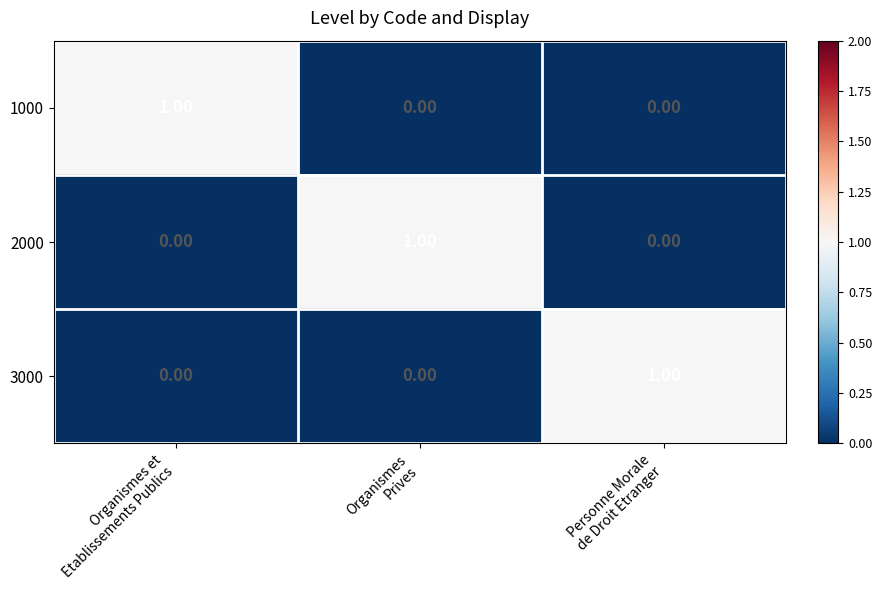

How many categories are shown in the chart?

3